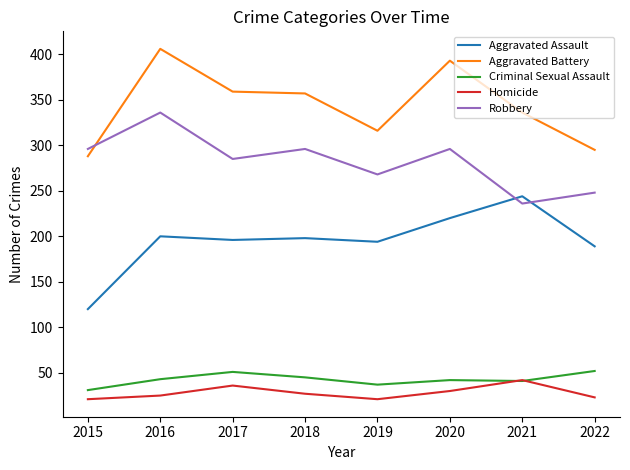

How many interior local valleys does the Homicide series have?

1